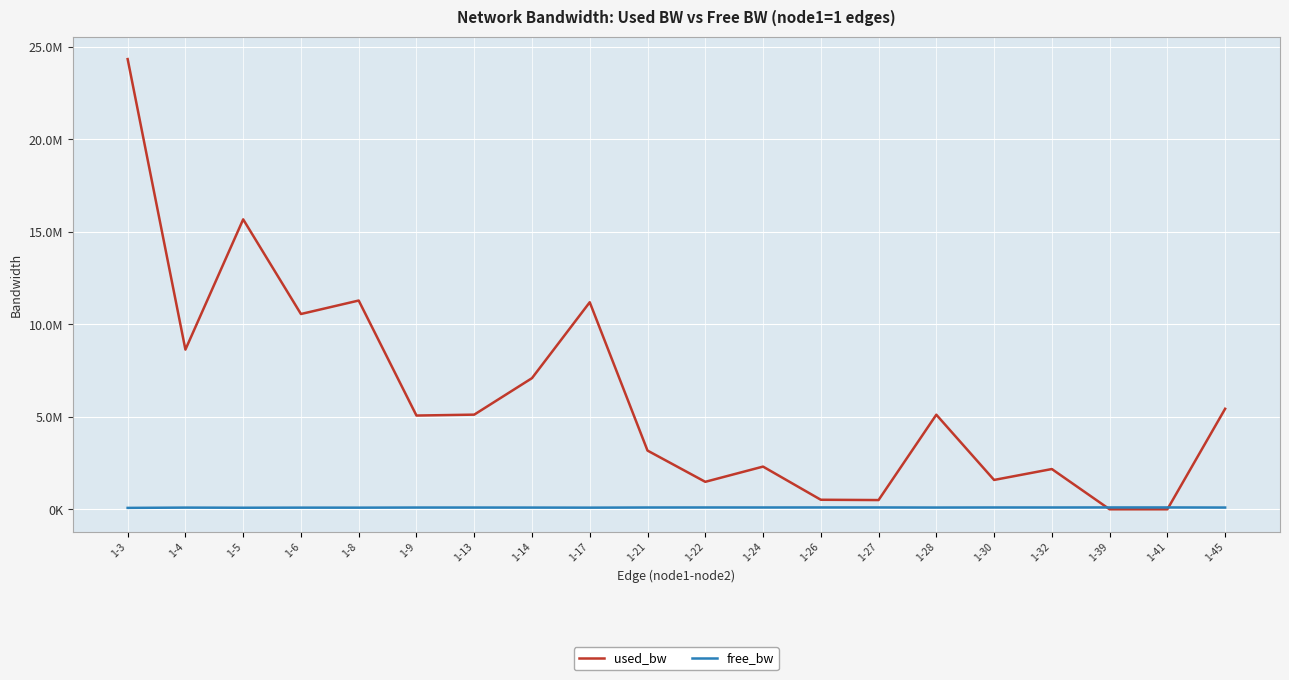

Rank the series at 1-32 from lowest to highest value.

free_bw, used_bw